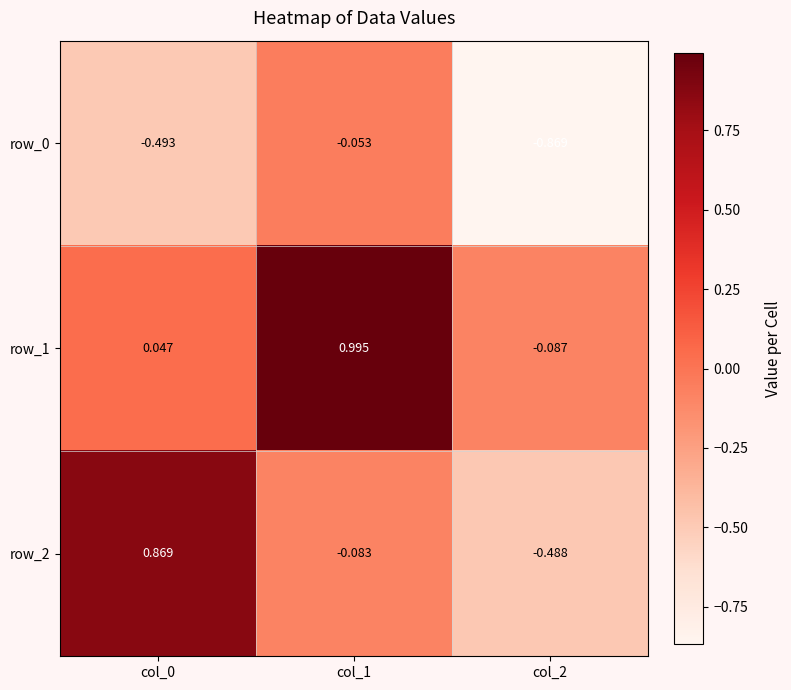

How many data points in row_2 are less than 0?

2